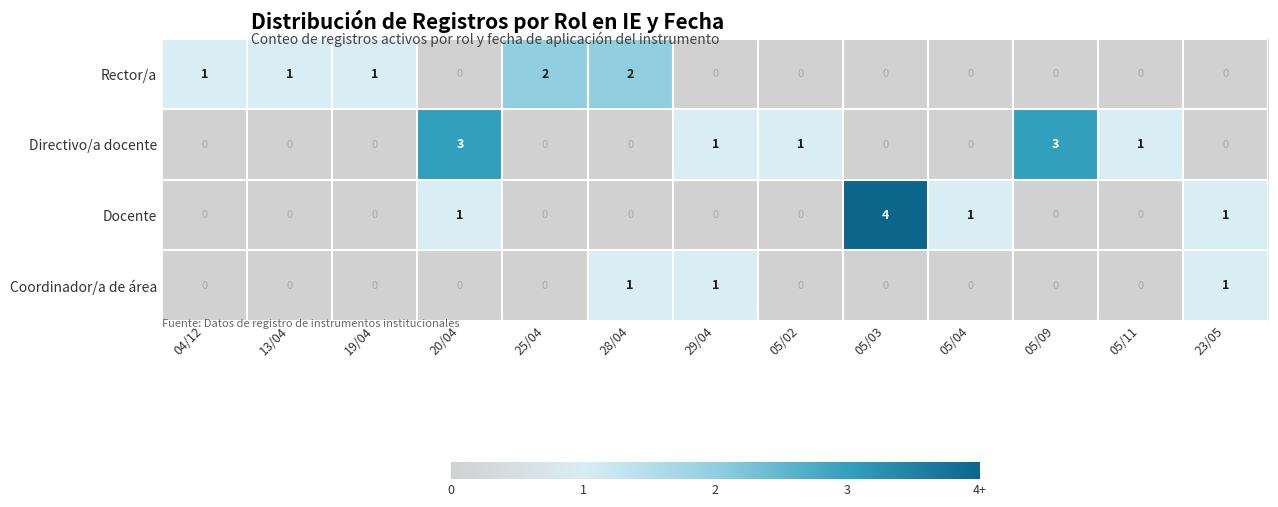

Which series changed the most between 05/03 and 05/09?

Docente